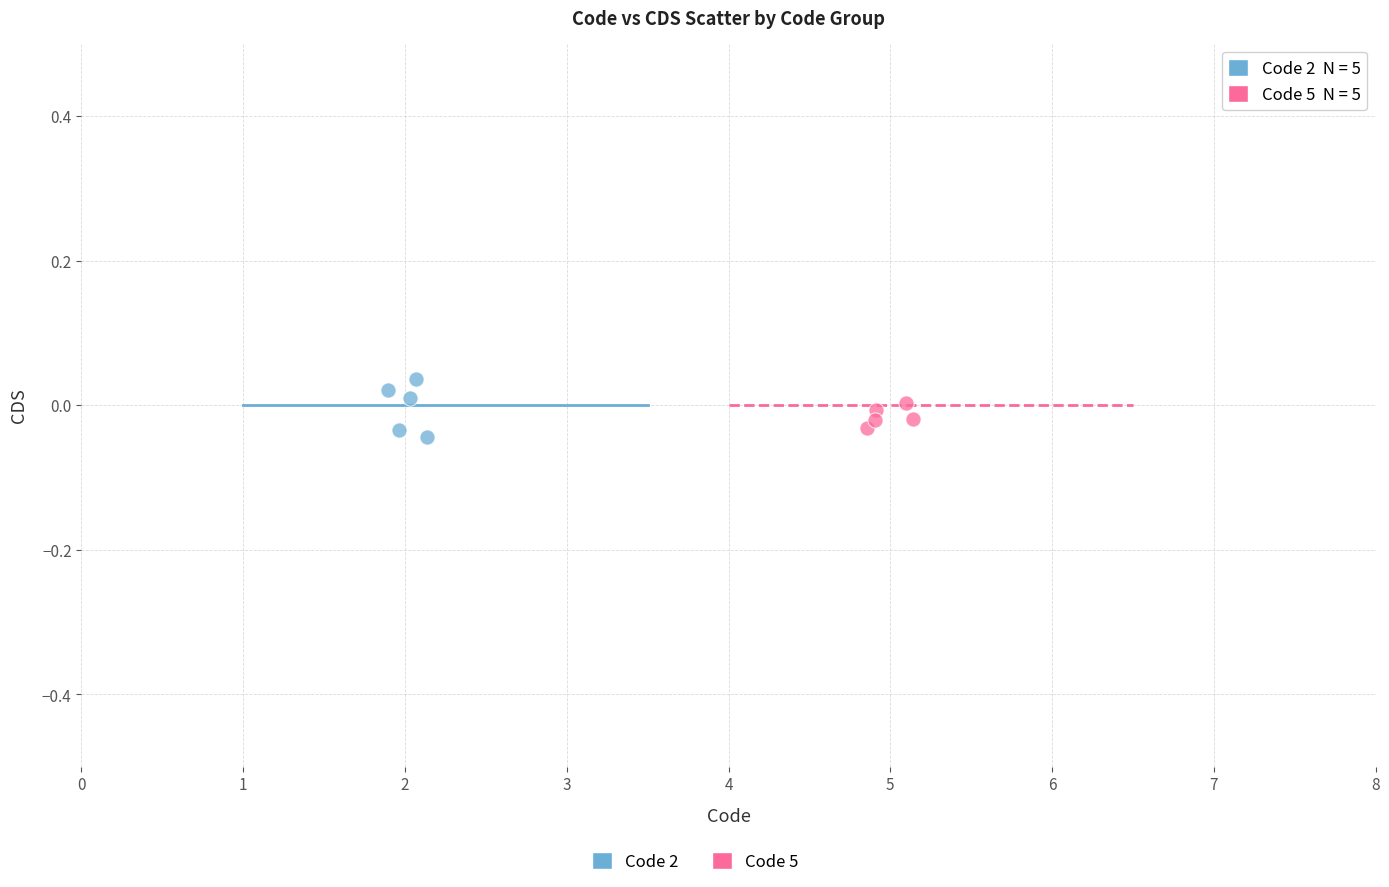

Which series has the widest spread of Y values?

Code 2